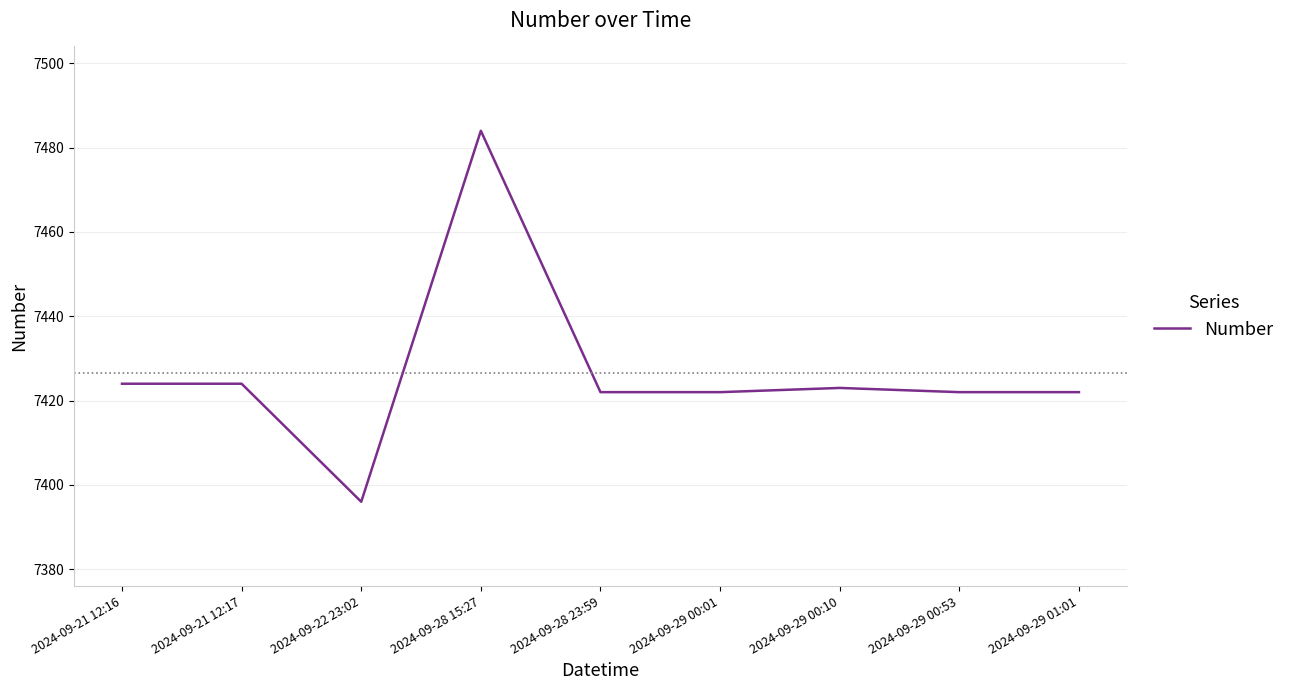

Which label corresponds to the largest value in the chart?

2024-09-28 15:27